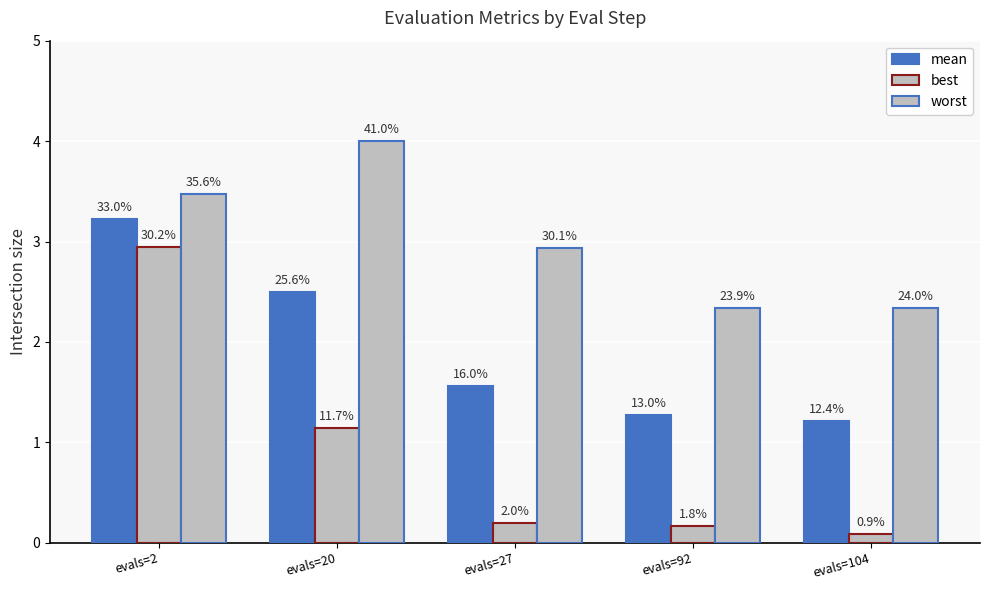

What is the spread (max minus min) of values at evals=104?

2.2